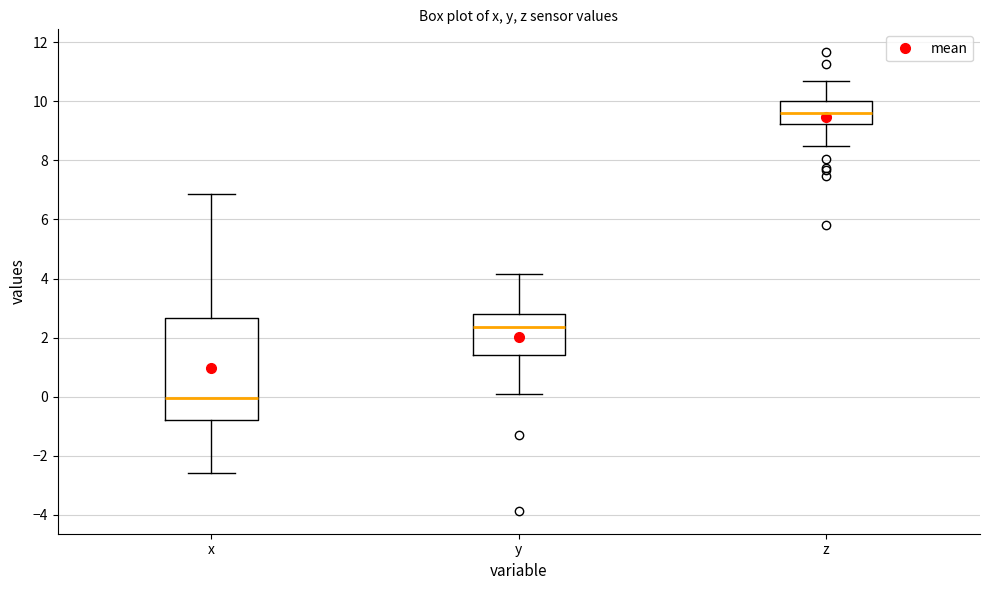

Where is the upper edge of the box for z on the y-axis? The values are not printed on the chart, so give them approximately, as read against the axis.

10.0